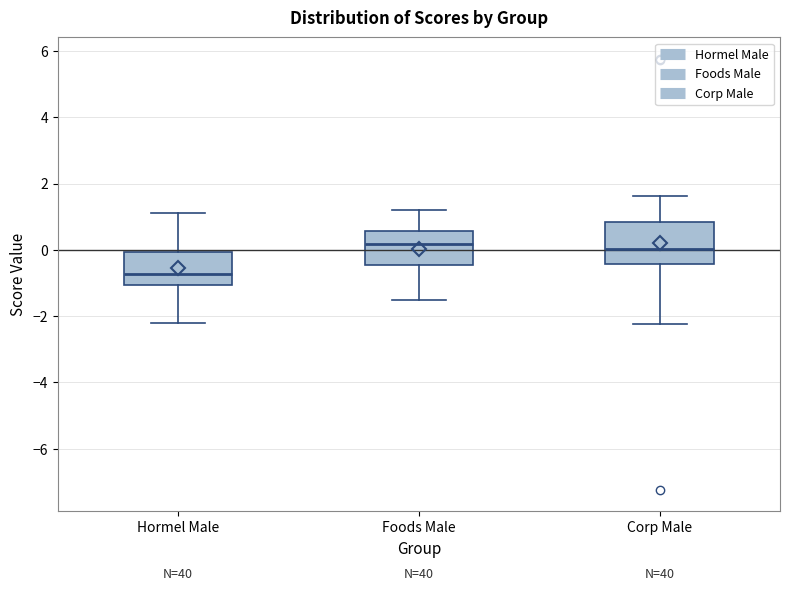

Where is the lower edge of the box for Hormel Male on the y-axis? The values are not printed on the chart, so give them approximately, as read against the axis.

-1.0